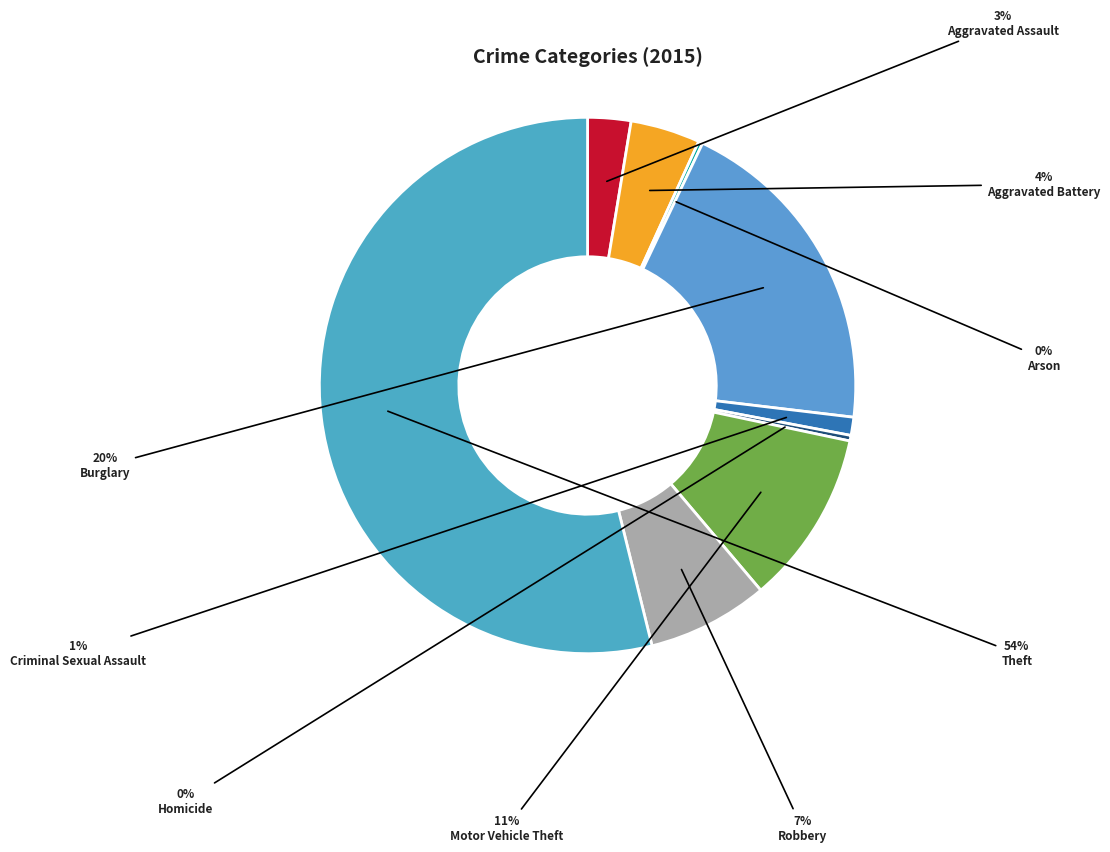

To the nearest percent, what is the average slice percentage?

11%